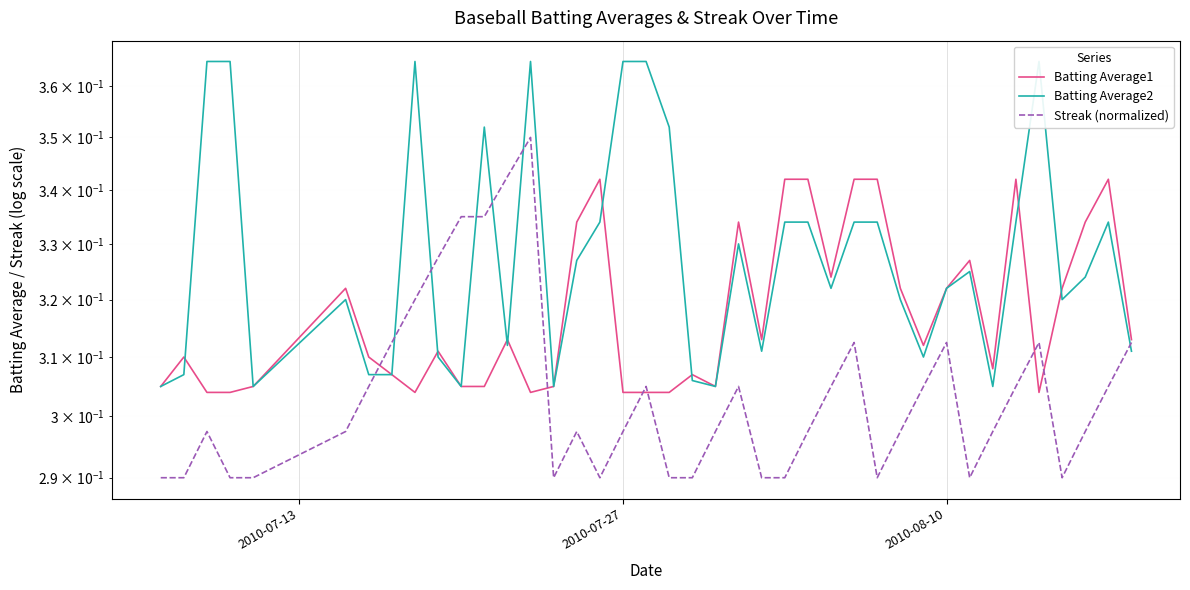

How many interior local peaks does the Batting Average2 series have?

8